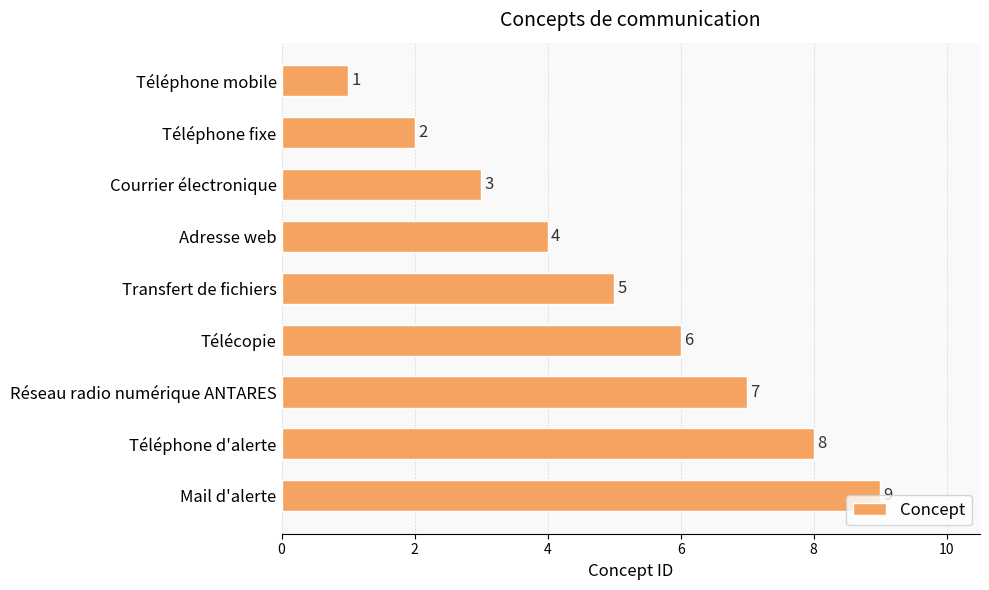

What is the ratio of the value at Téléphone mobile to the value at Téléphone fixe?

0.5